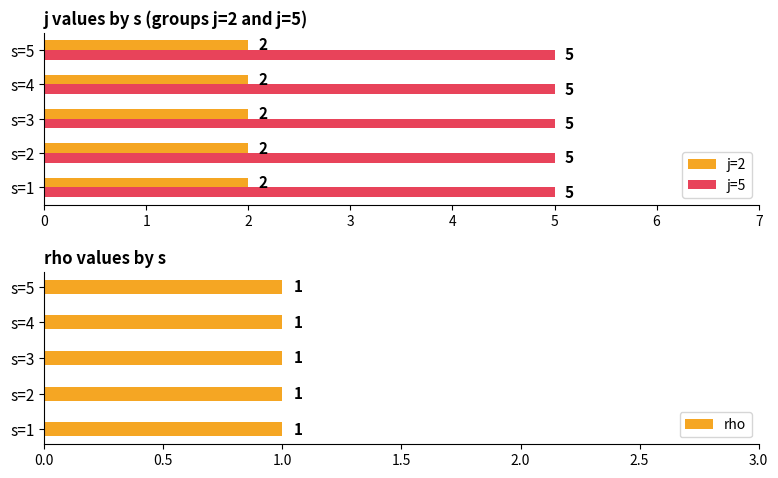

What is the approximate value of j=5 at s=3?

5